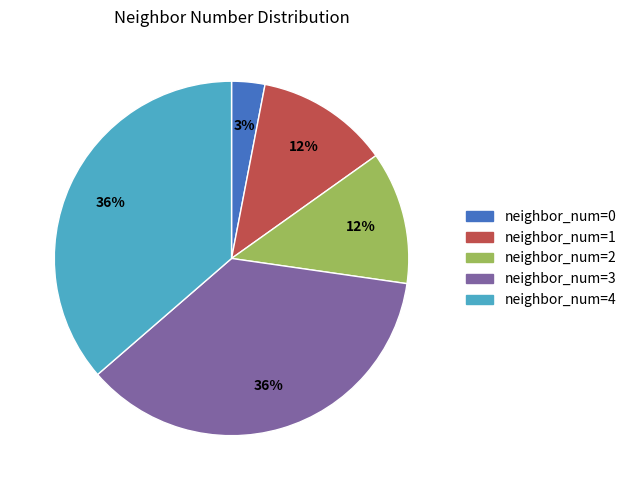

How many slices are in this pie chart?

5